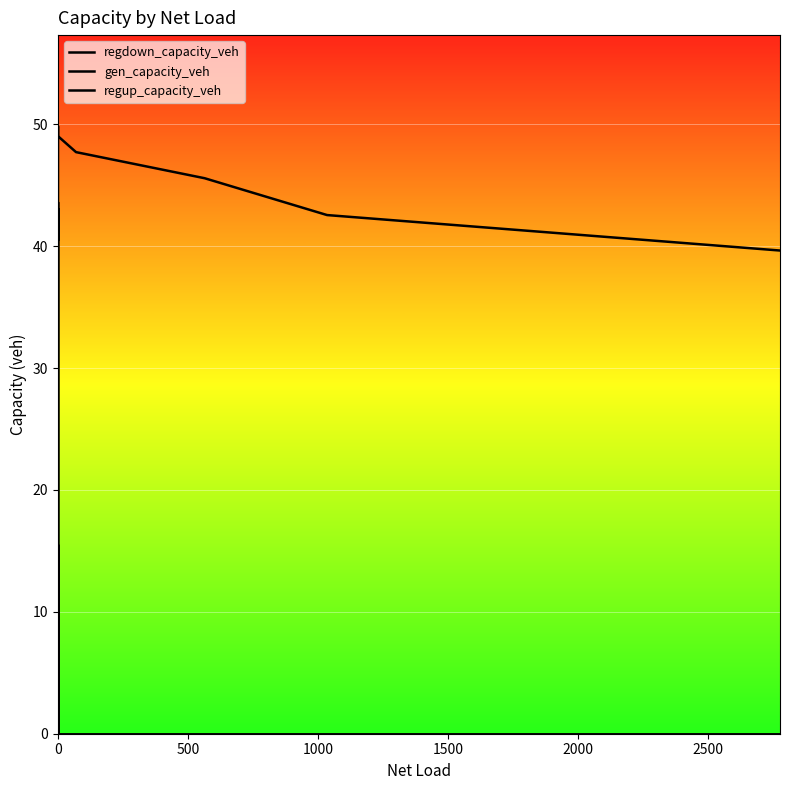

At which category is the sum across all series the highest?

18